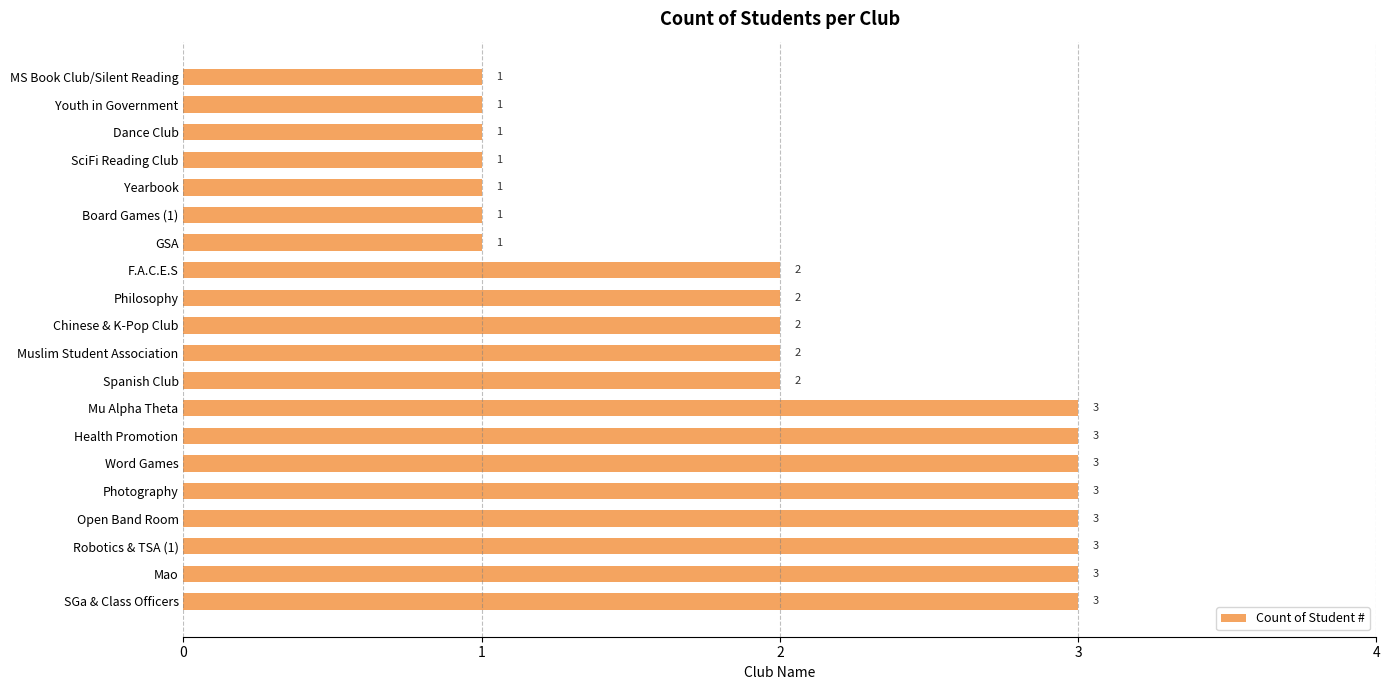

What is the ratio of the value at Health Promotion to the value at Chinese & K-Pop Club?

1.5